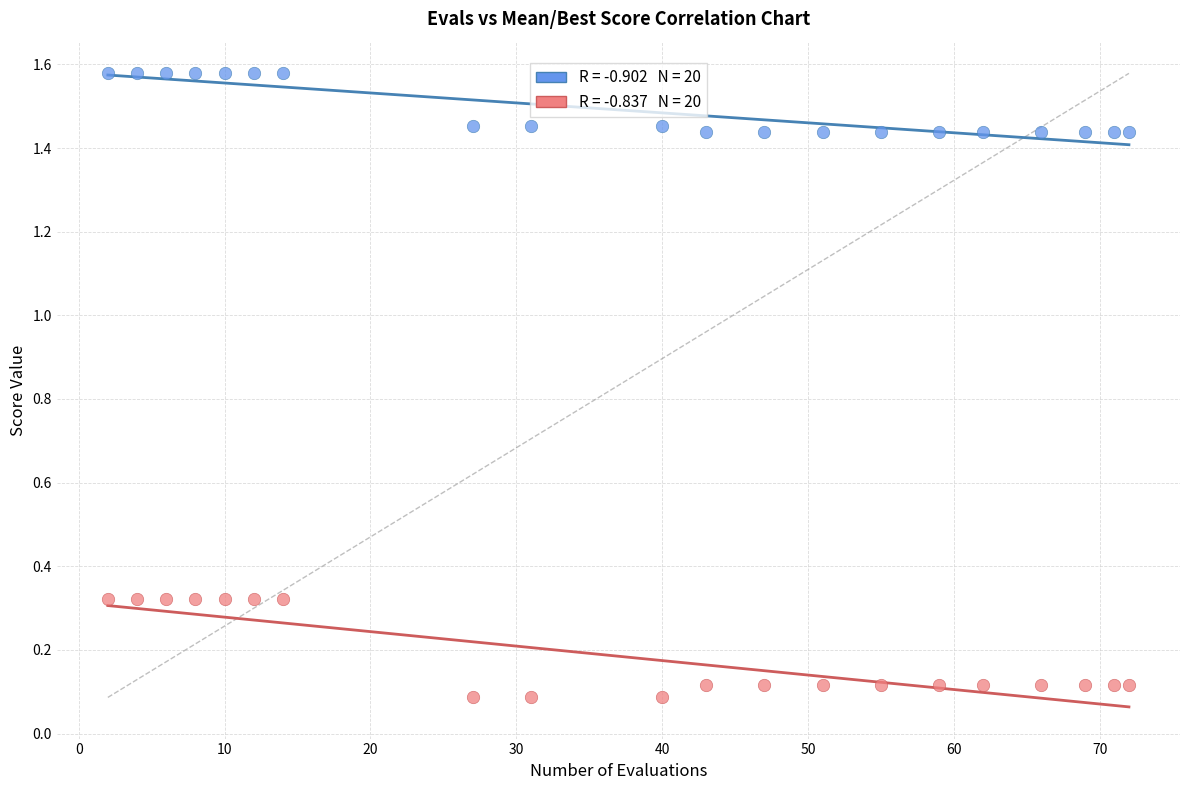

Across all data points, what is the range of X values (max minus min)?

70.0